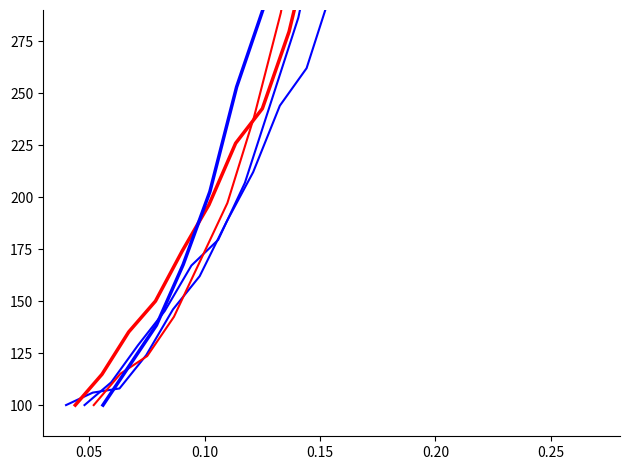

How many lines are shown in the chart?

5